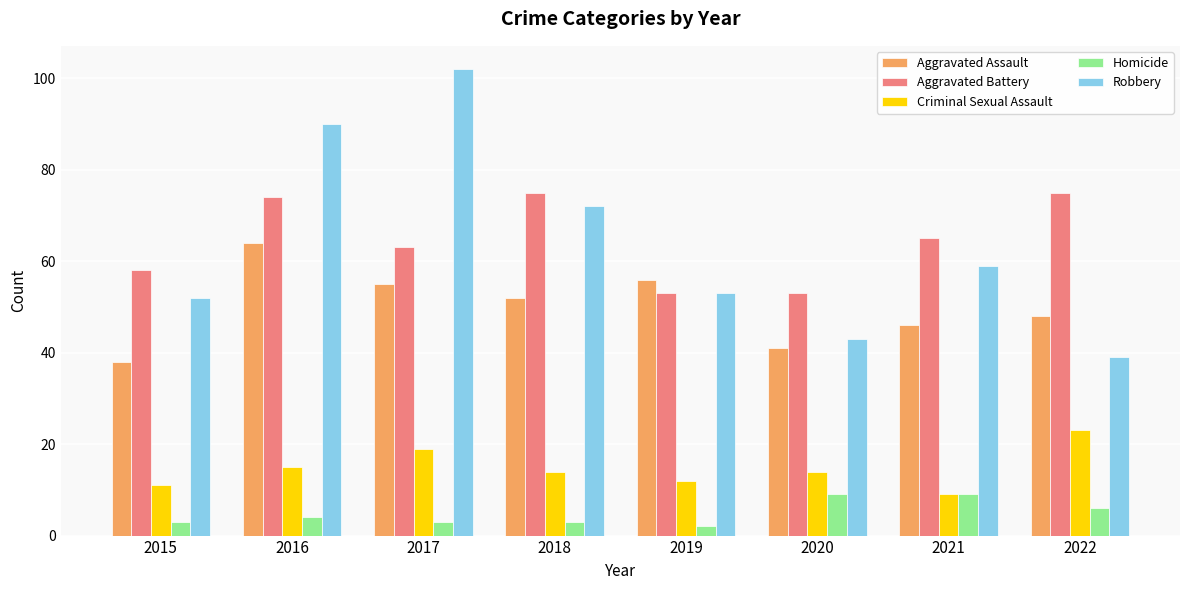

Reading right to left, extract all data points from this chart.

Aggravated Assault: 48	46	41	56	52	55	64	38
Aggravated Battery: 75	65	53	53	75	63	74	58
Criminal Sexual Assault: 23	9	14	12	14	19	15	11
Homicide: 6	9	9	2	3	3	4	3
Robbery: 39	59	43	53	72	102	90	52